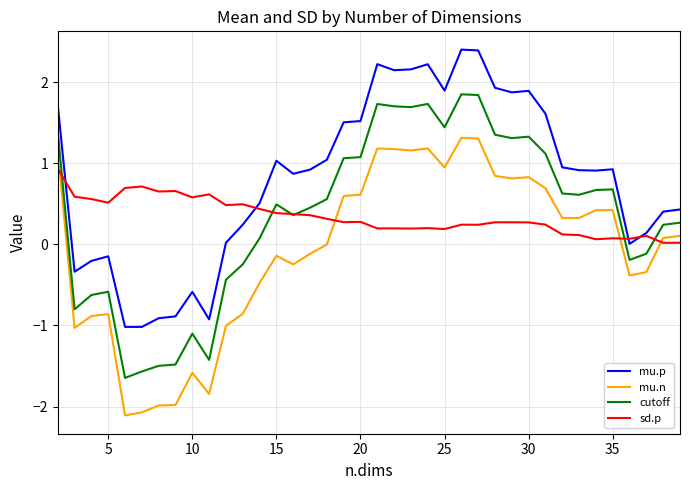

True or false: mu.n and mu.p cross at least once.

False